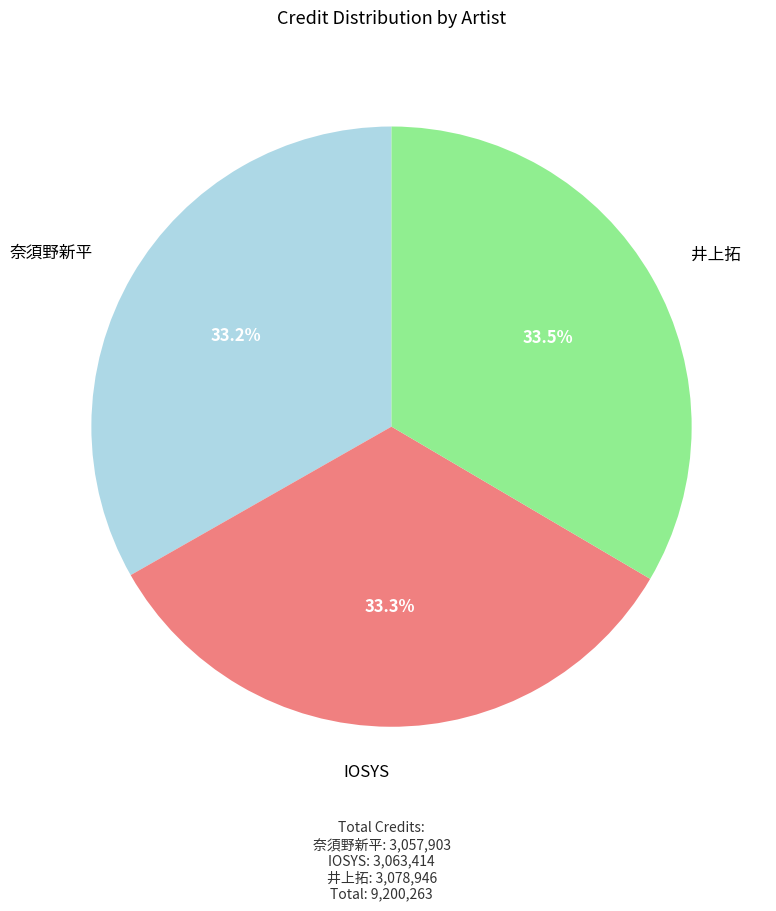

Does IOSYS account for over 50% of the chart?

No